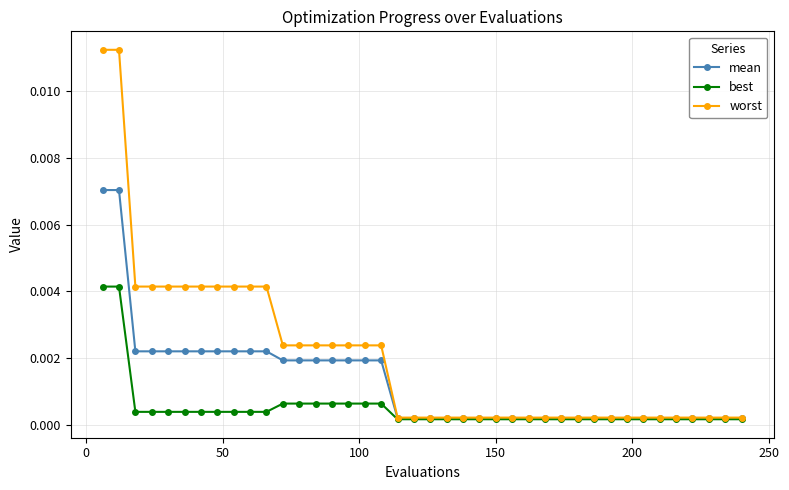

Which series has the largest total across all categories?

worst